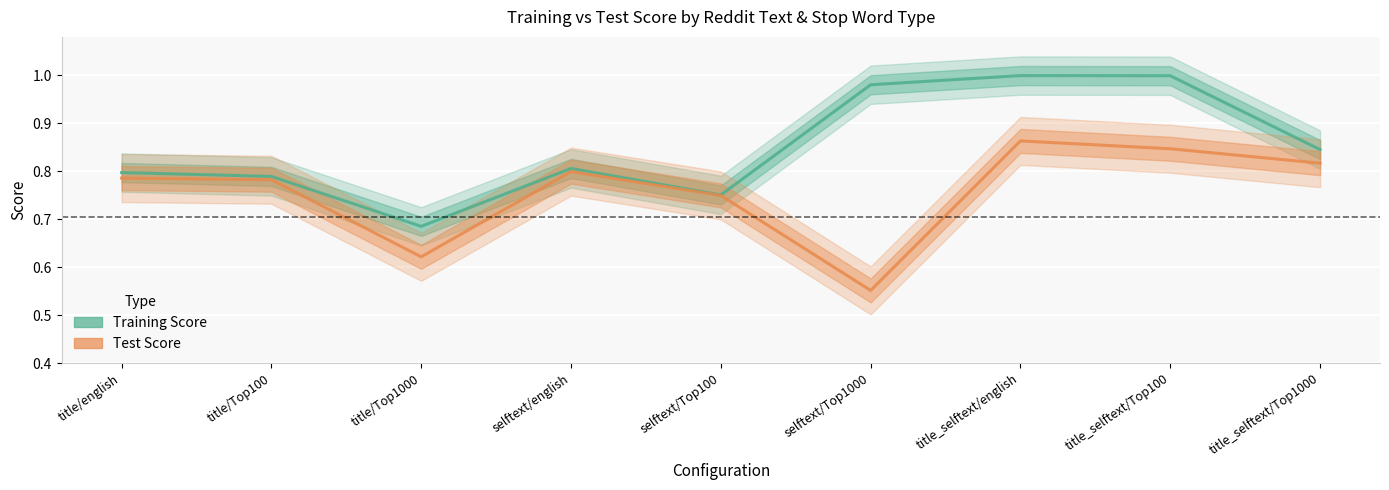

What is the sum of the Training Score values at title_selftext/Top1000 and selftext/english?

1.7